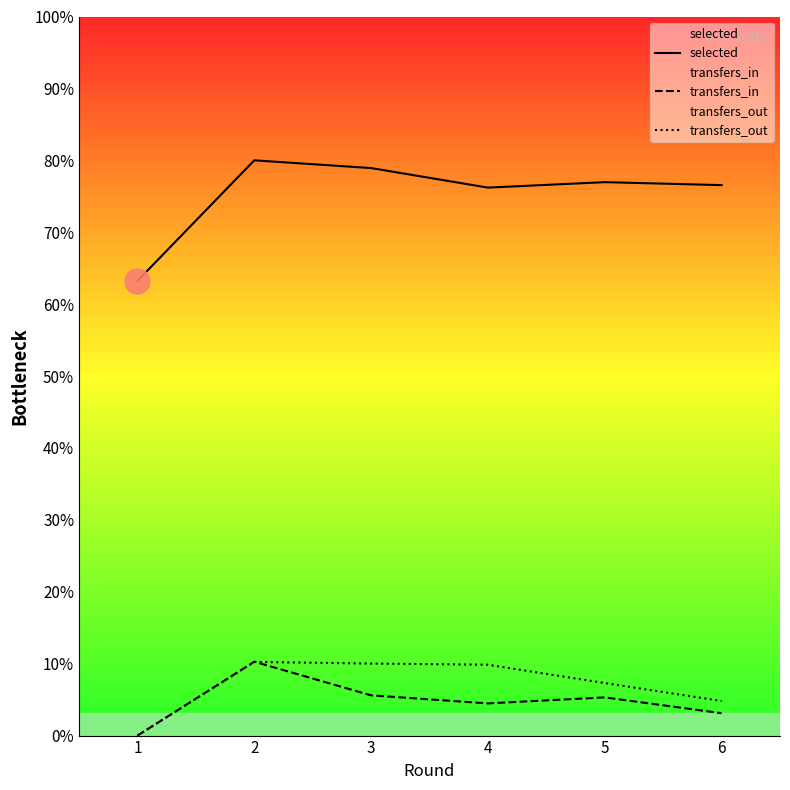

True or false: transfers_in and transfers_out intersect in this chart.

True